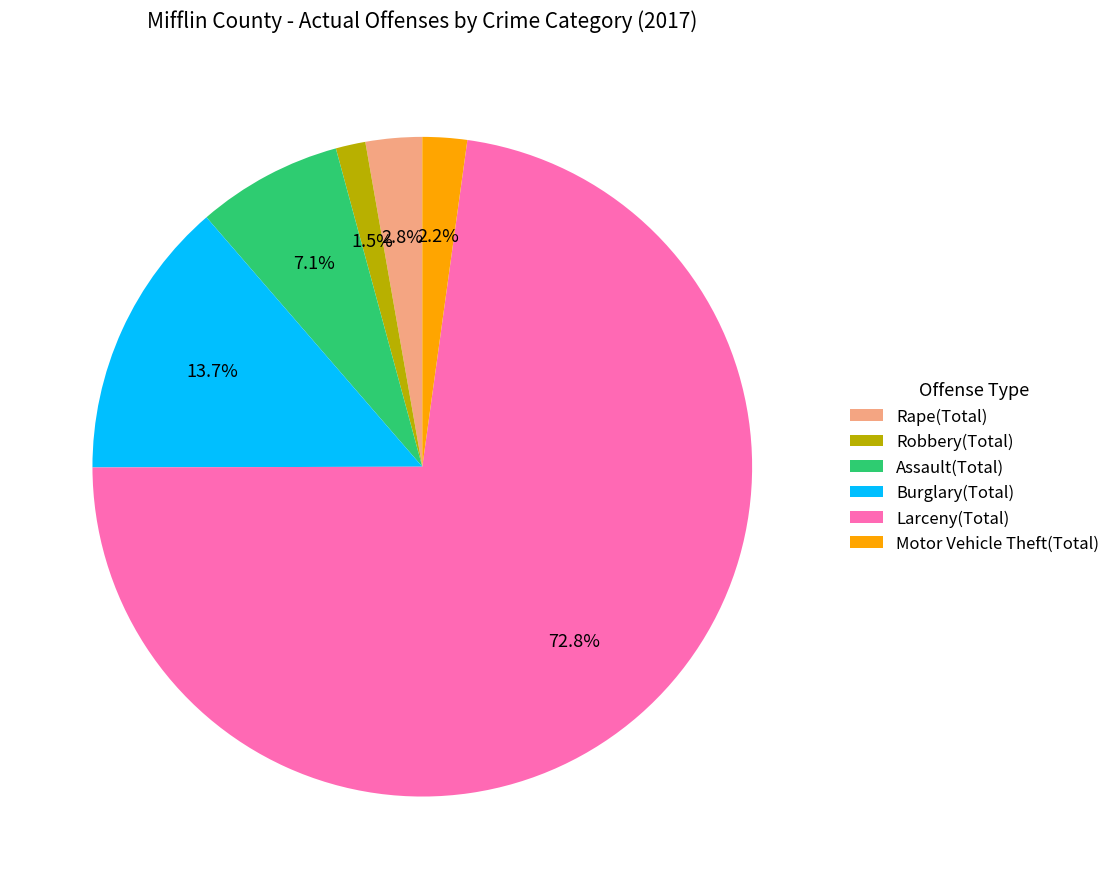

Which has a higher value, Assault(Total) or Rape(Total)?

Assault(Total)